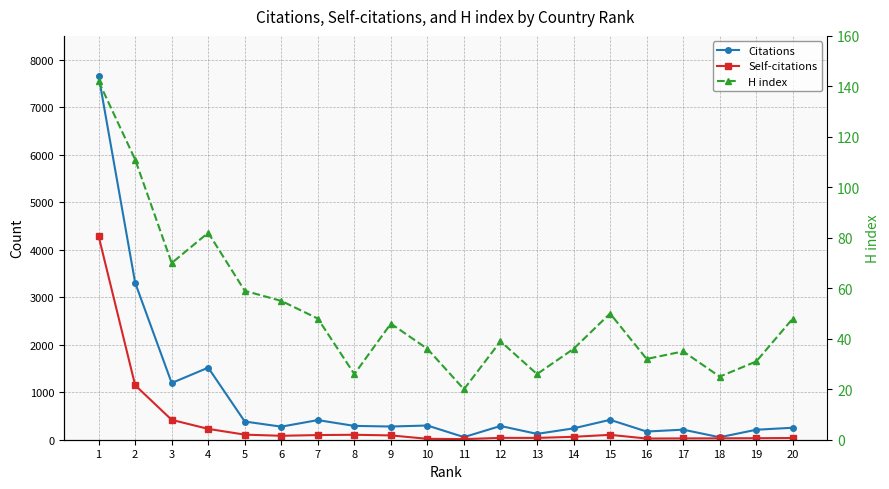

Rank the categories by H index value from lowest to highest.

11, 18, 8, 13, 19, 16, 17, 10, 14, 12, 9, 7, 20, 15, 6, 5, 3, 4, 2, 1